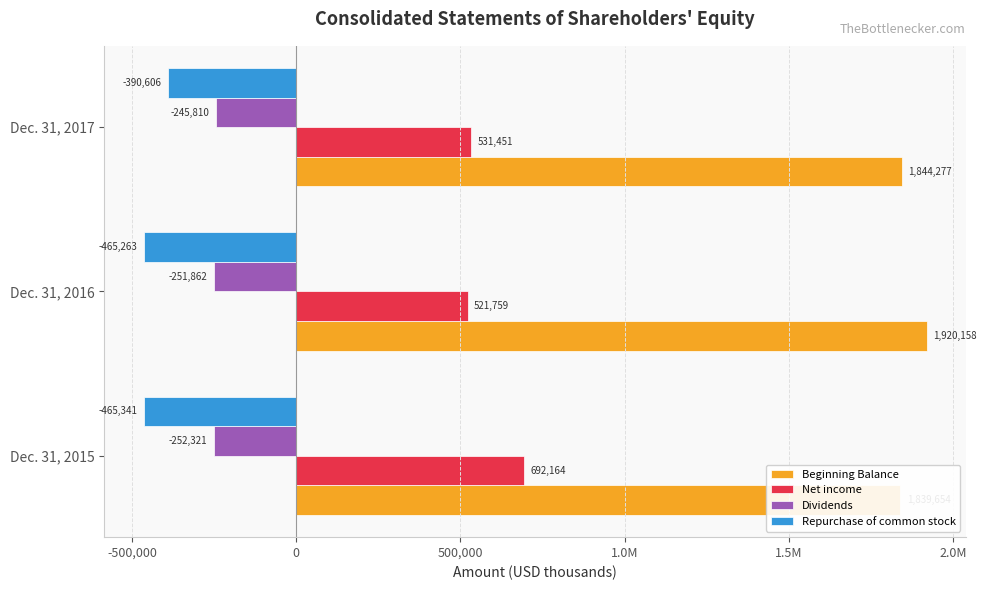

What are all the series names shown in the legend?

Beginning Balance, Net income, Dividends, Repurchase of common stock